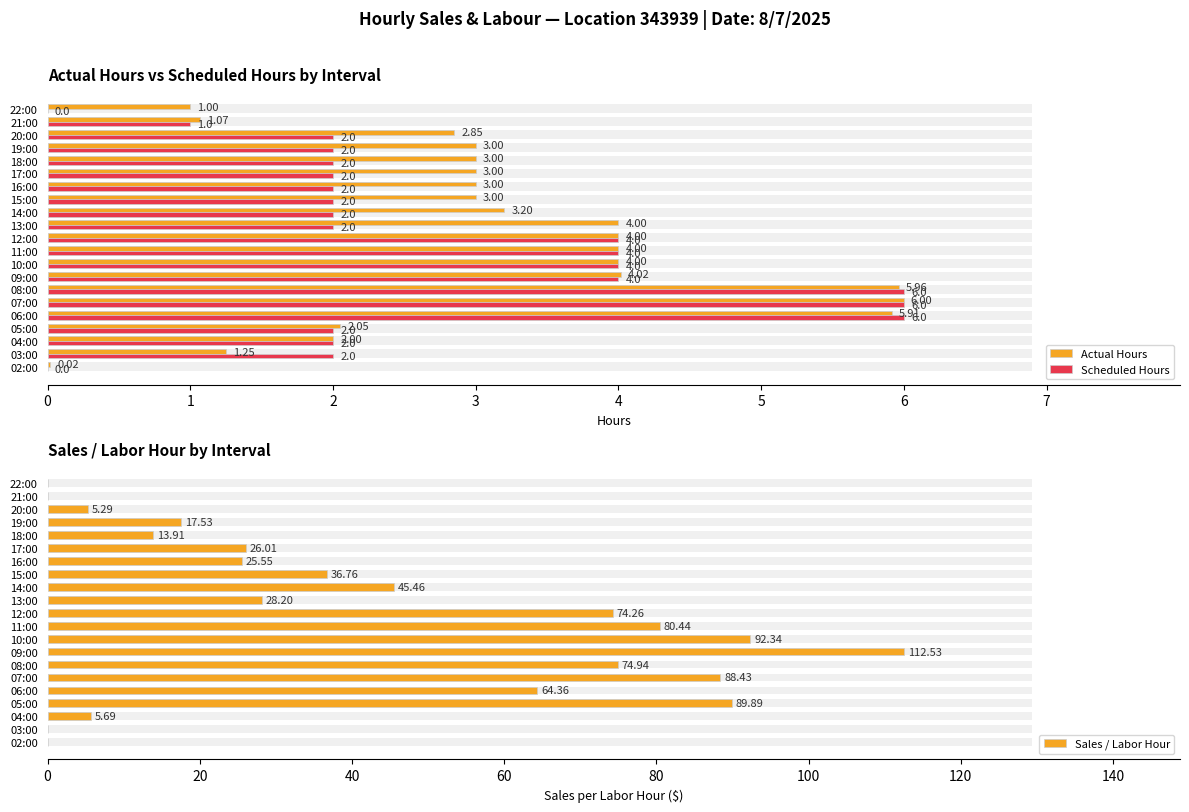

At how many categories does at least one series exceed 73?

7